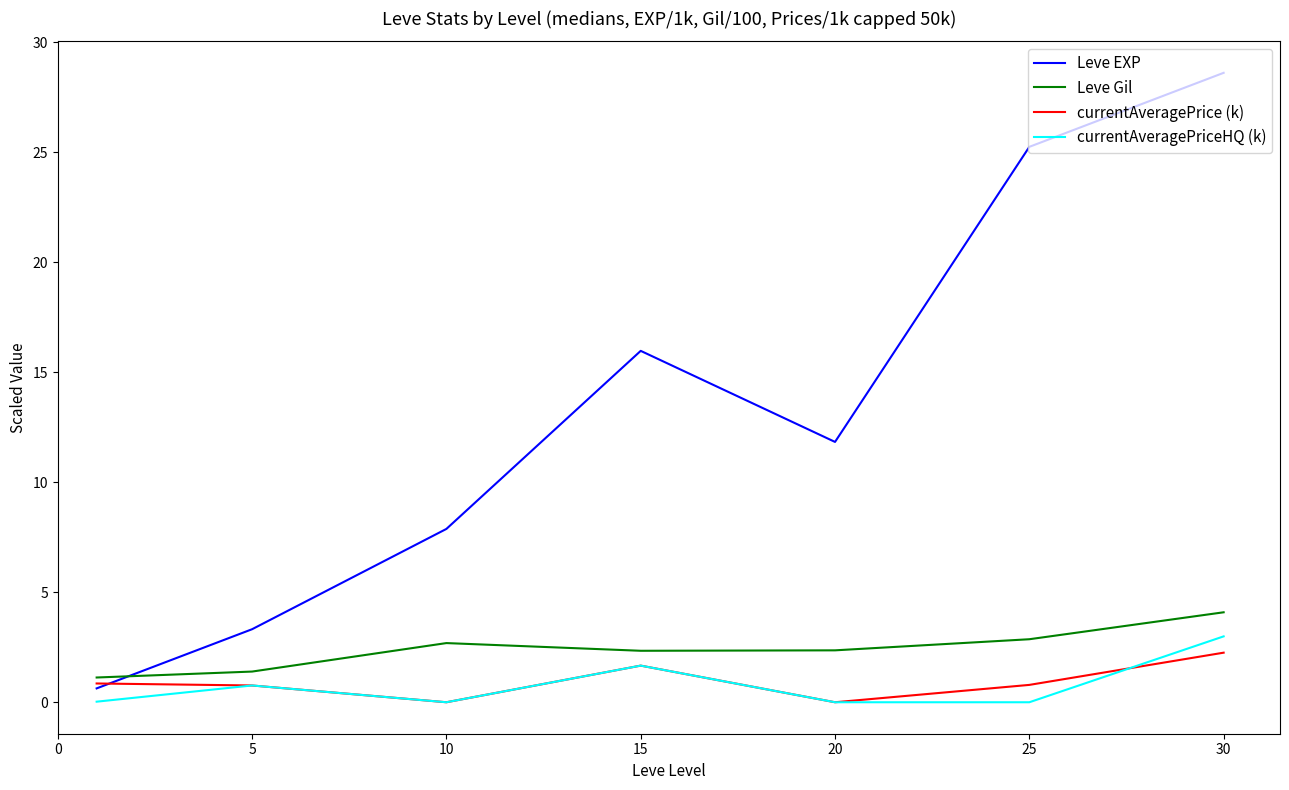

Which series has the largest total across all categories?

Leve EXP